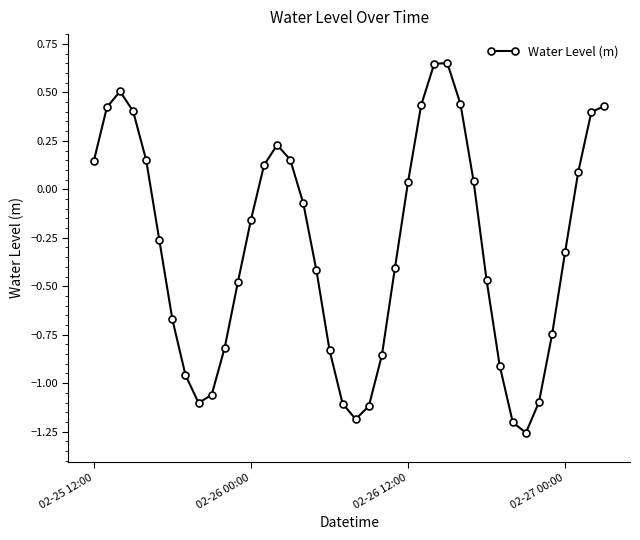

What is the sum of all values?

-12.2